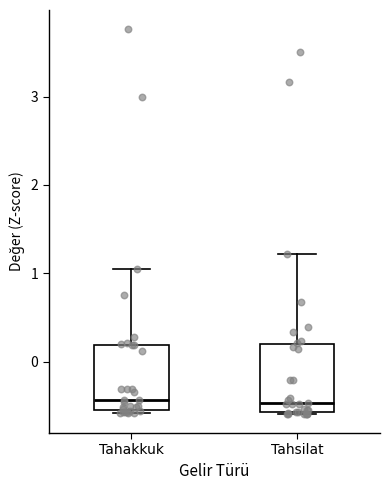

Reading left to right, read every box against the y-axis: the position of its median line, the range the box covers, and the ends of its whiskers. The values are not printed on the chart, so give them approximately, as read against the axis.

Tahakkuk: median -0.4, box -0.6 to 0.2, whiskers -0.6 to 1.0
Tahsilat: median -0.5, box -0.6 to 0.2, whiskers -0.6 to 1.2